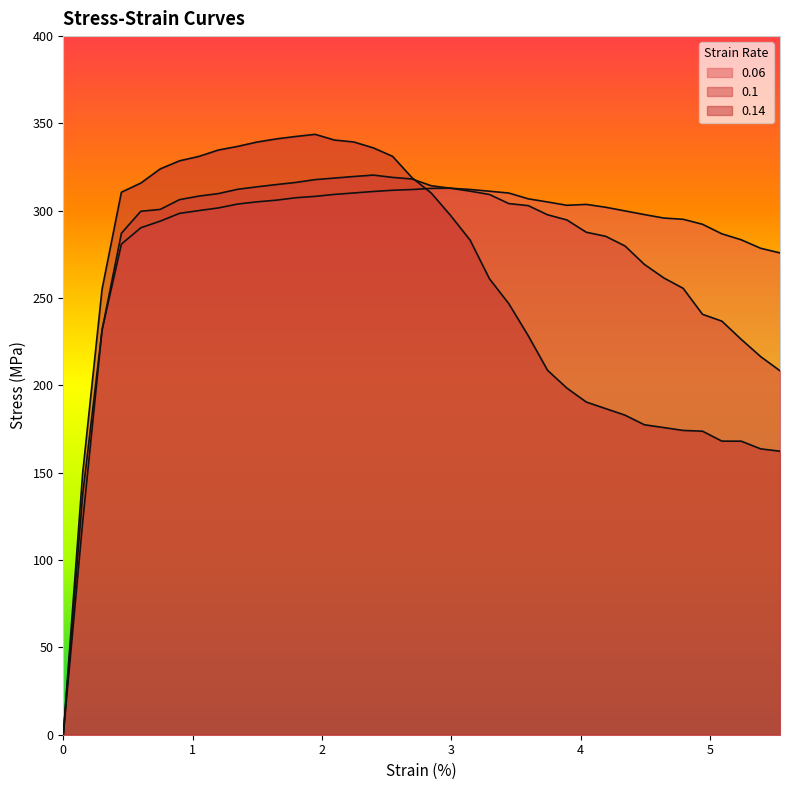

List the labels in order of 0.14 value, largest first.

1.94743, 1.79758, 1.64781, 2.09715, 2.24706, 1.4981, 1.34833, 2.39684, 1.19841, 2.54643, 1.04875, 0.89885, 0.74909, 2.69622, 0.59939, 0.44949, 2.84611, 2.99585, 3.14572, 3.29543, 0.2998, 3.44537, 3.59506, 3.7449, 3.89454, 4.04445, 4.19433, 4.34403, 4.49373, 4.64363, 4.79333, 4.94323, 5.09297, 5.24271, 5.39267, 5.54235, 0.15, 0.0